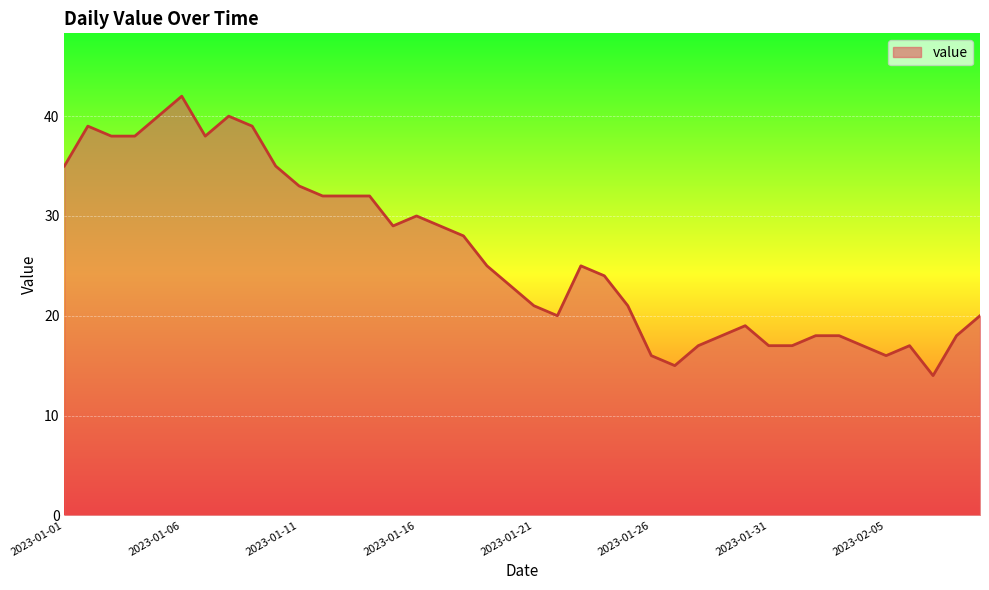

What is the difference between the maximum and minimum values?

28